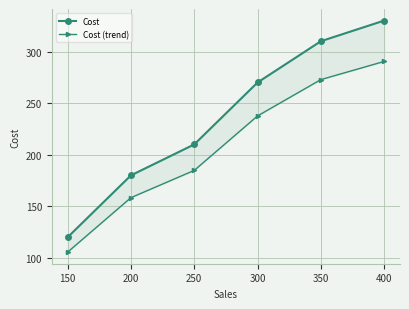

Which has a higher value, 400 or 300?

400